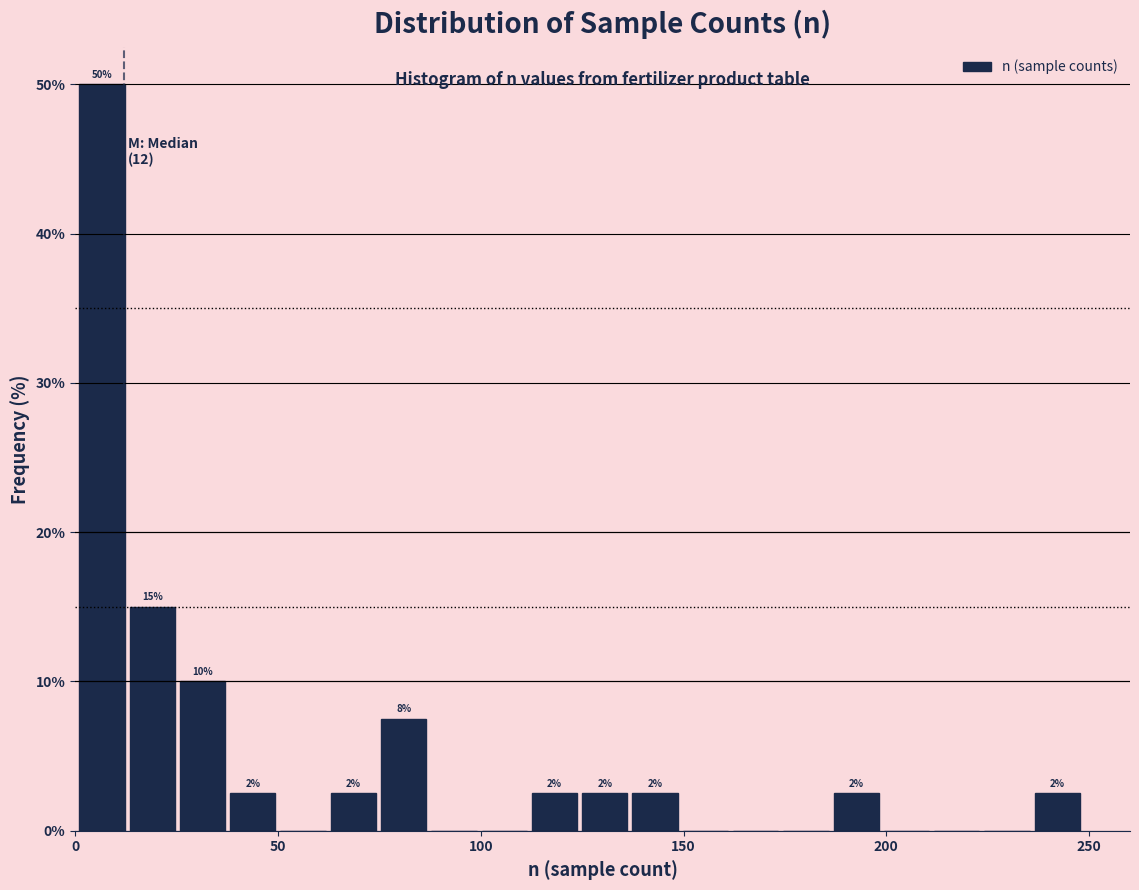

Read against the x-axis, roughly where is the centre of the tallest bar?

5